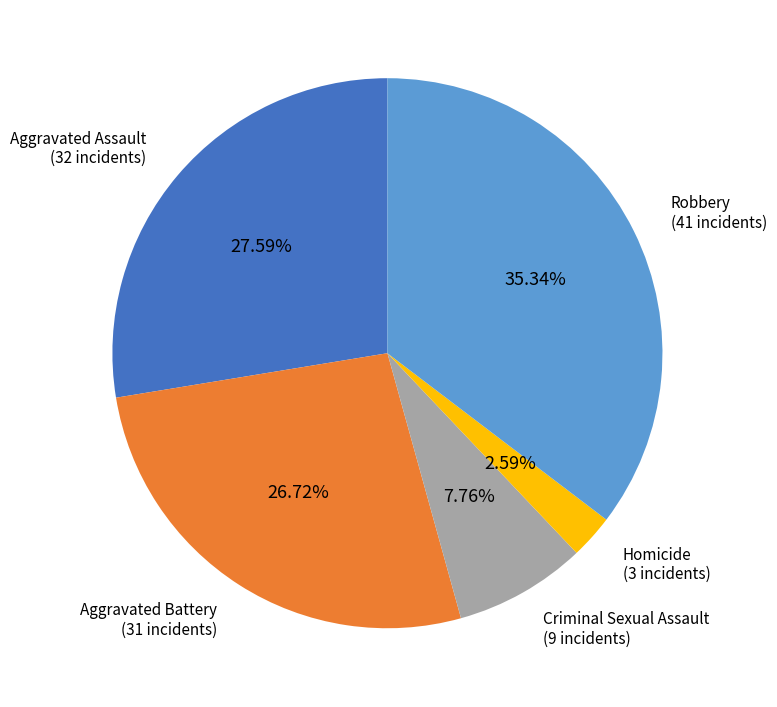

How many slices are in this pie chart?

5